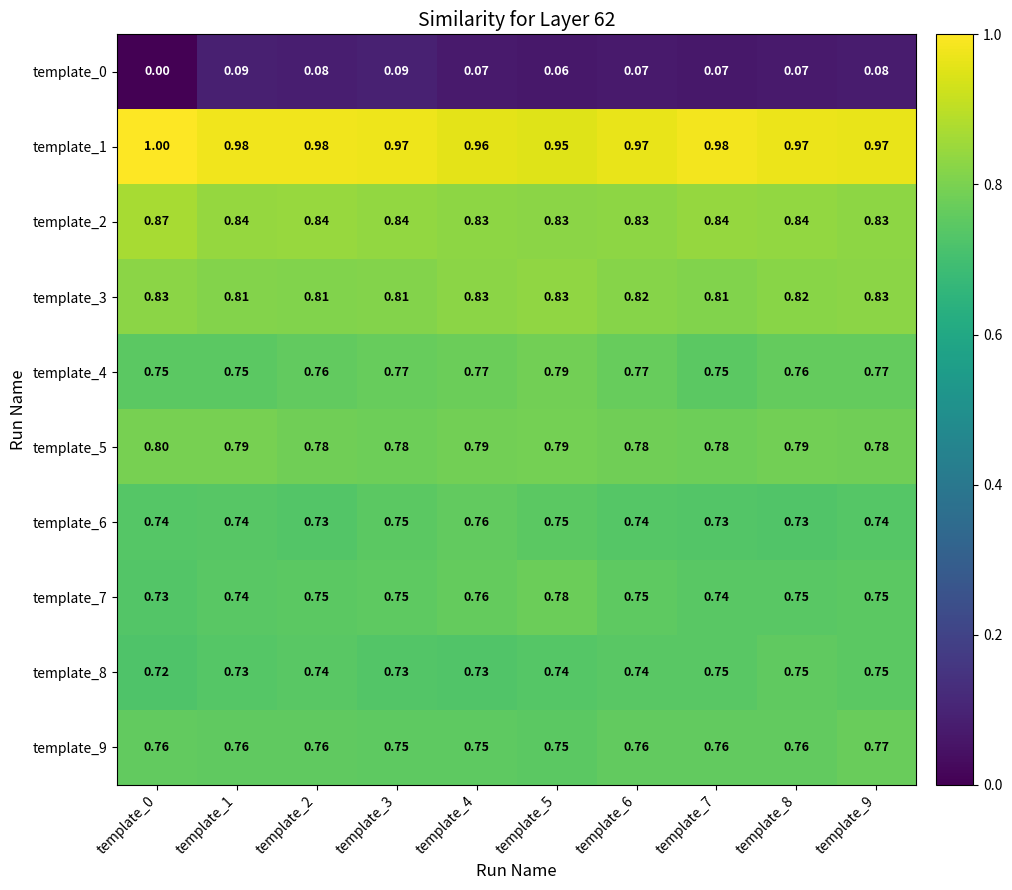

Which series has the largest range (max minus min)?

template_0